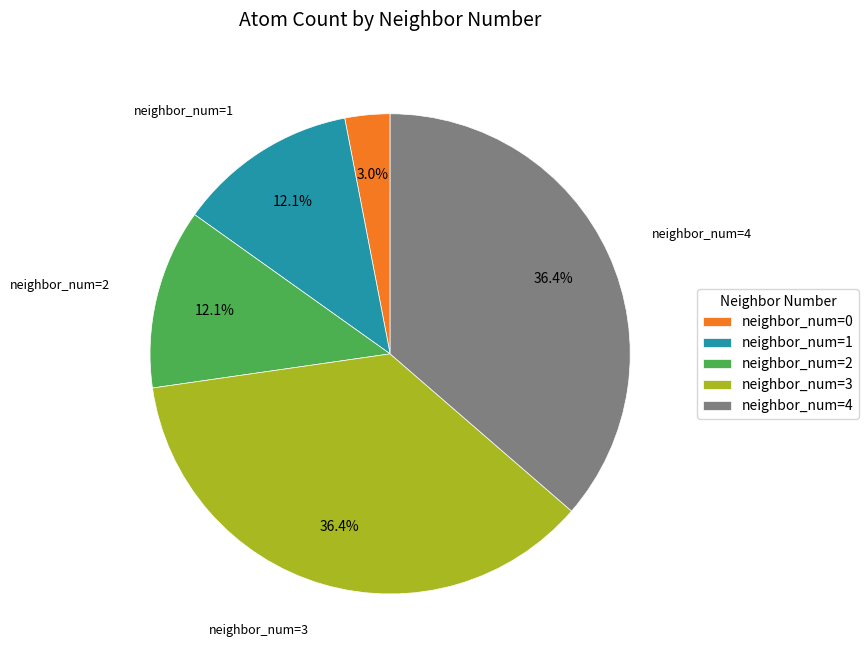

Count the number of slices in the pie.

5